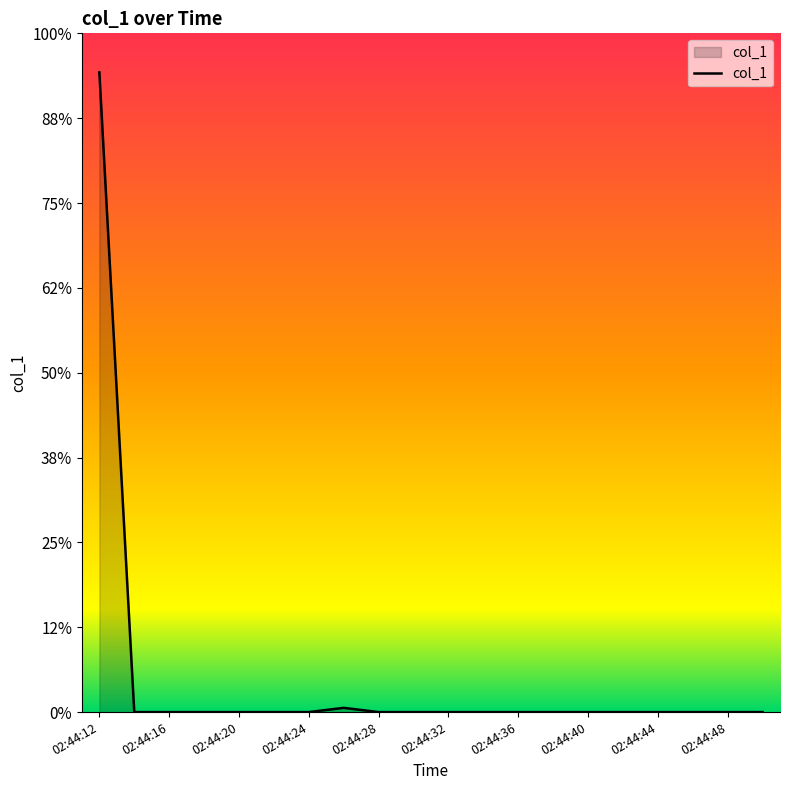

Does the chart have visible grid lines?

No